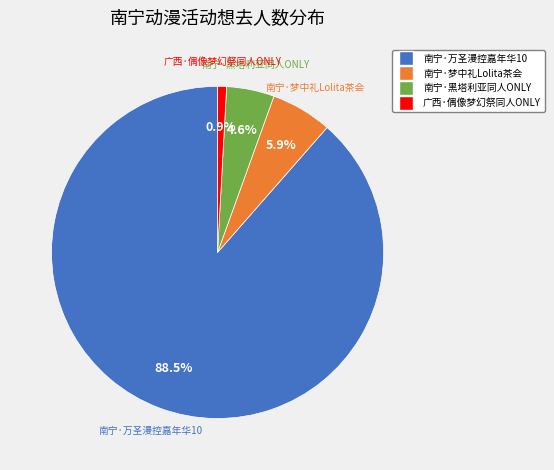

True or false: 南宁·梦中礼Lolita茶会 accounts for 6% of the total.

True